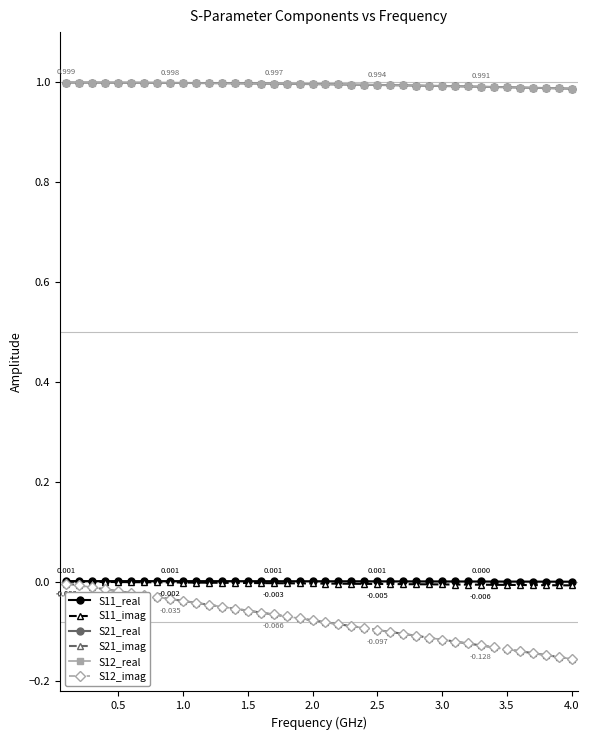

Does the chart have visible grid lines?

No